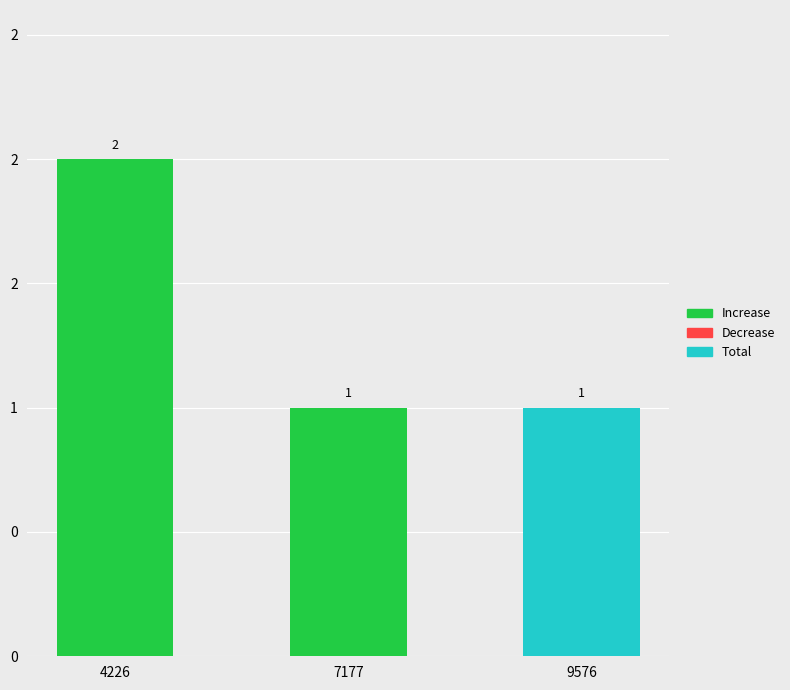

Reading left to right, extract all data points from this chart.

4226=2	7177=1	9576=1